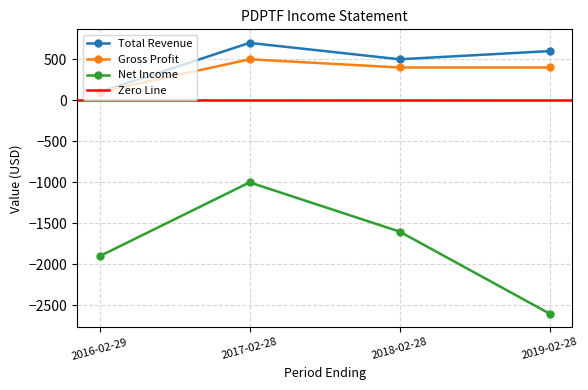

What is the sum of all Gross Profit values?

1400